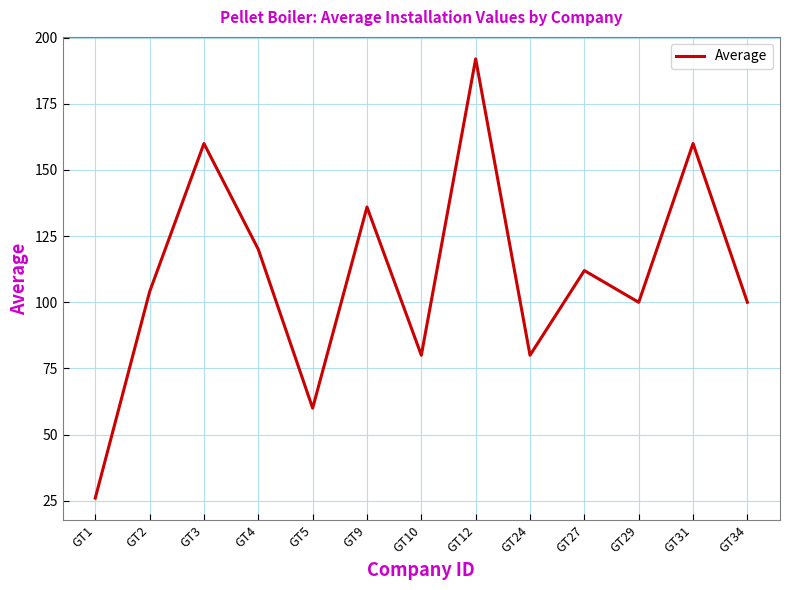

Reading right to left, extract all data points from this chart.

GT34=100	GT31=160	GT29=100	GT27=112	GT24=80	GT12=192	GT10=80	GT9=136	GT5=60	GT4=120	GT3=160	GT2=104	GT1=26